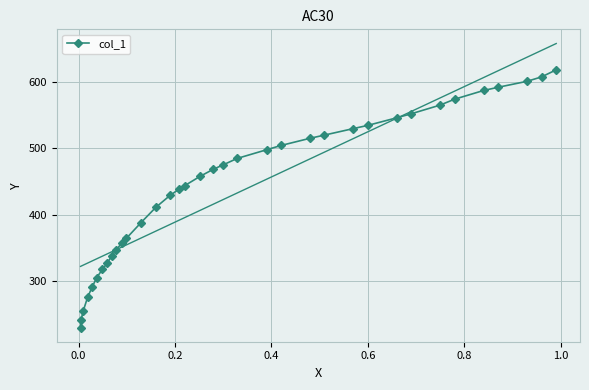

What is the value of the col_1 point at the 11th from the left?

356.9